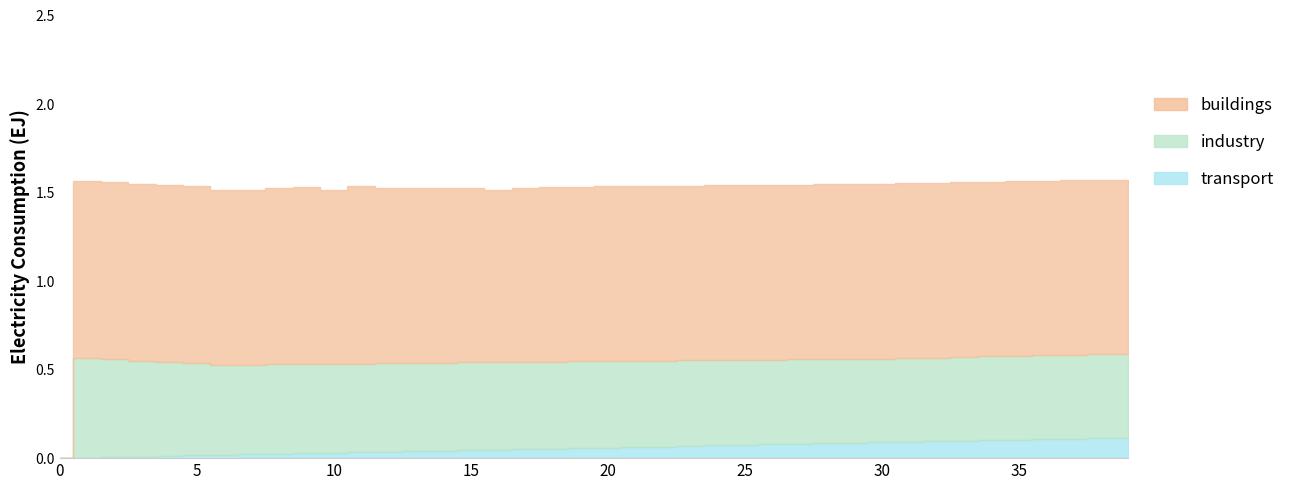

At which category does industry reach its first local peak?

1